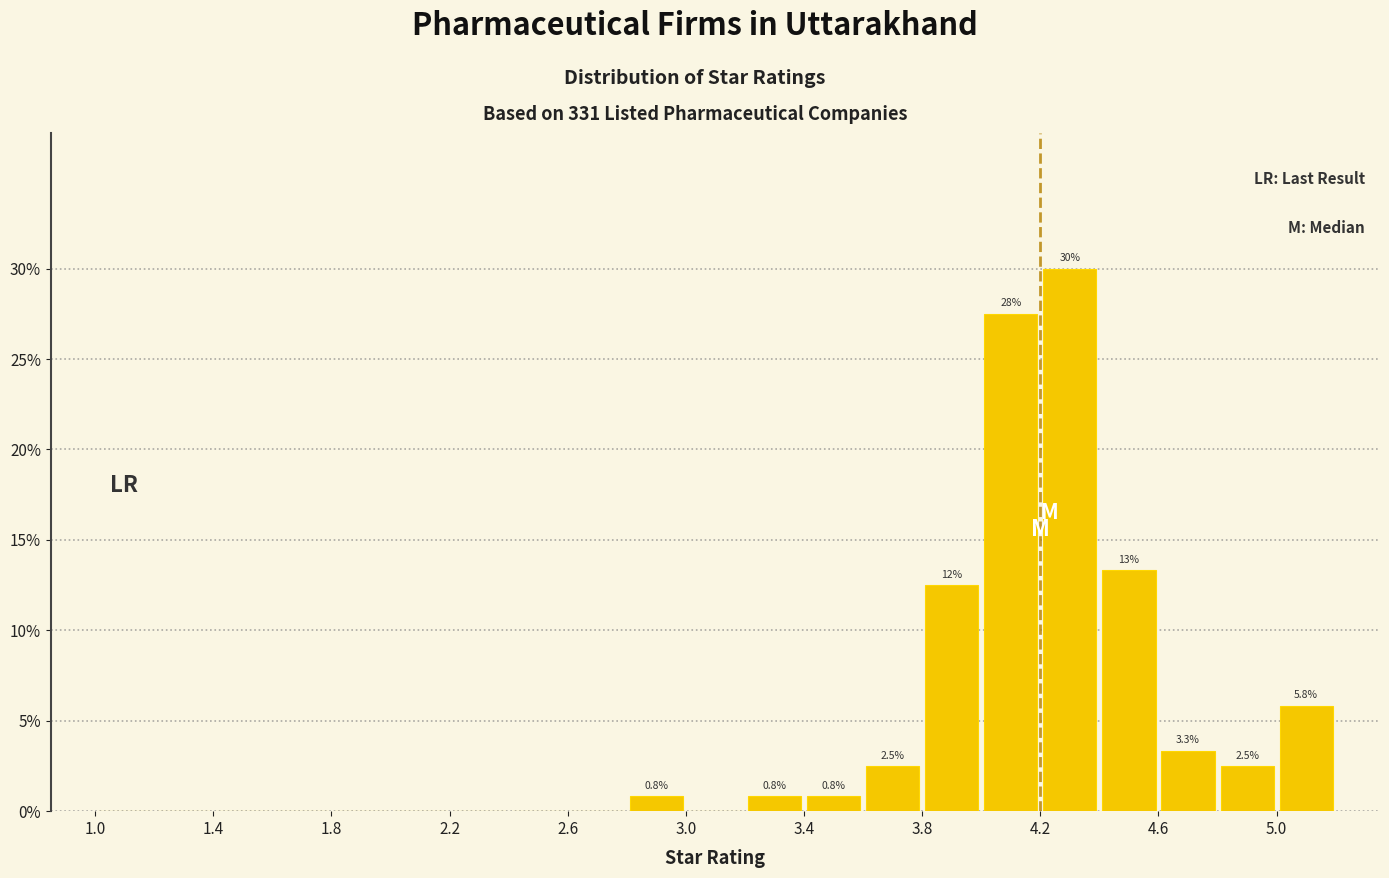

Which range on the x-axis has the tallest bar?

4.2 to 4.4